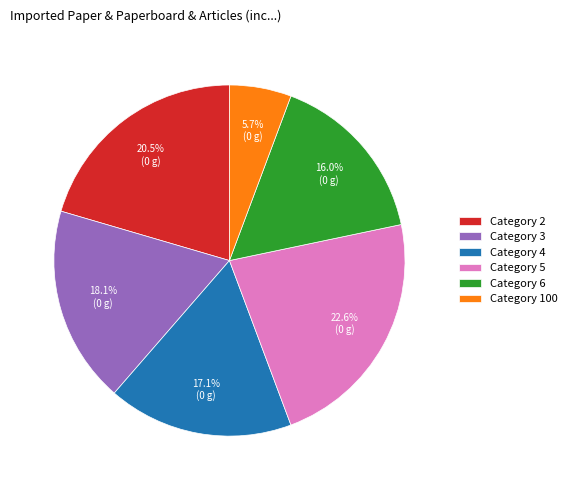

Does any single category account for the majority?

No